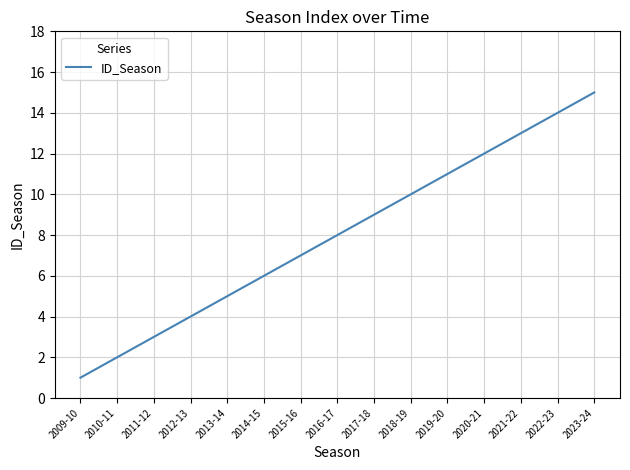

List the labels in order of value, smallest first.

2009-10, 2010-11, 2011-12, 2012-13, 2013-14, 2014-15, 2015-16, 2016-17, 2017-18, 2018-19, 2019-20, 2020-21, 2021-22, 2022-23, 2023-24